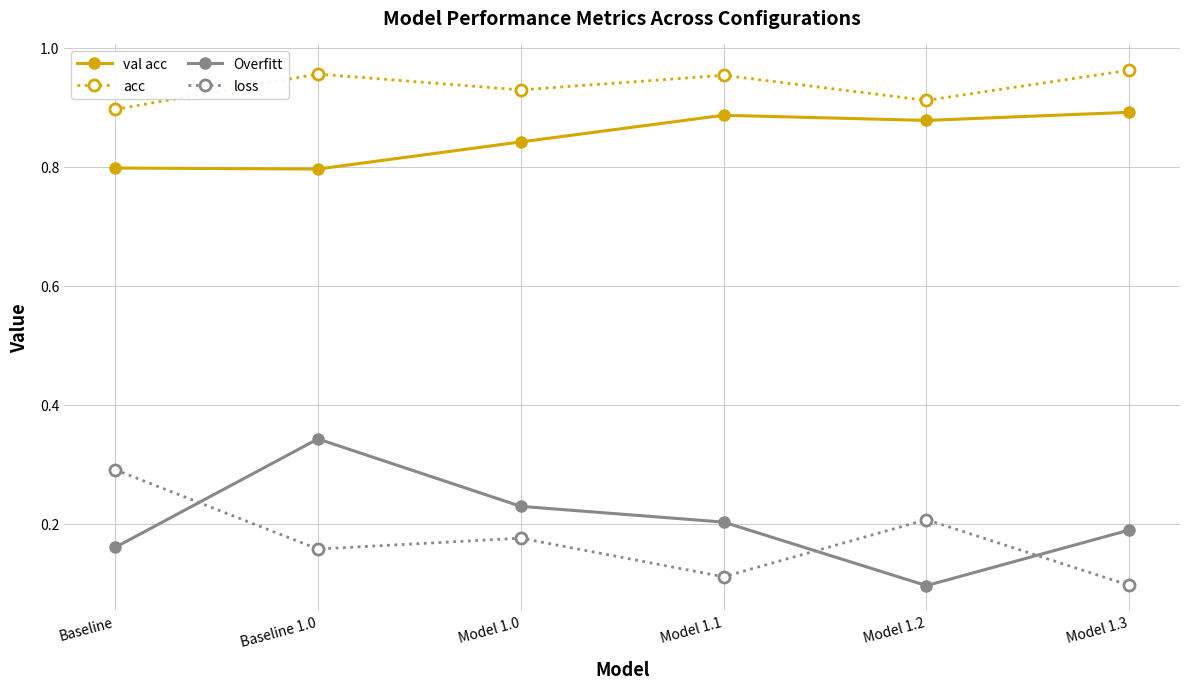

The value of acc at Baseline 1.0 is 0.6. True or false?

False